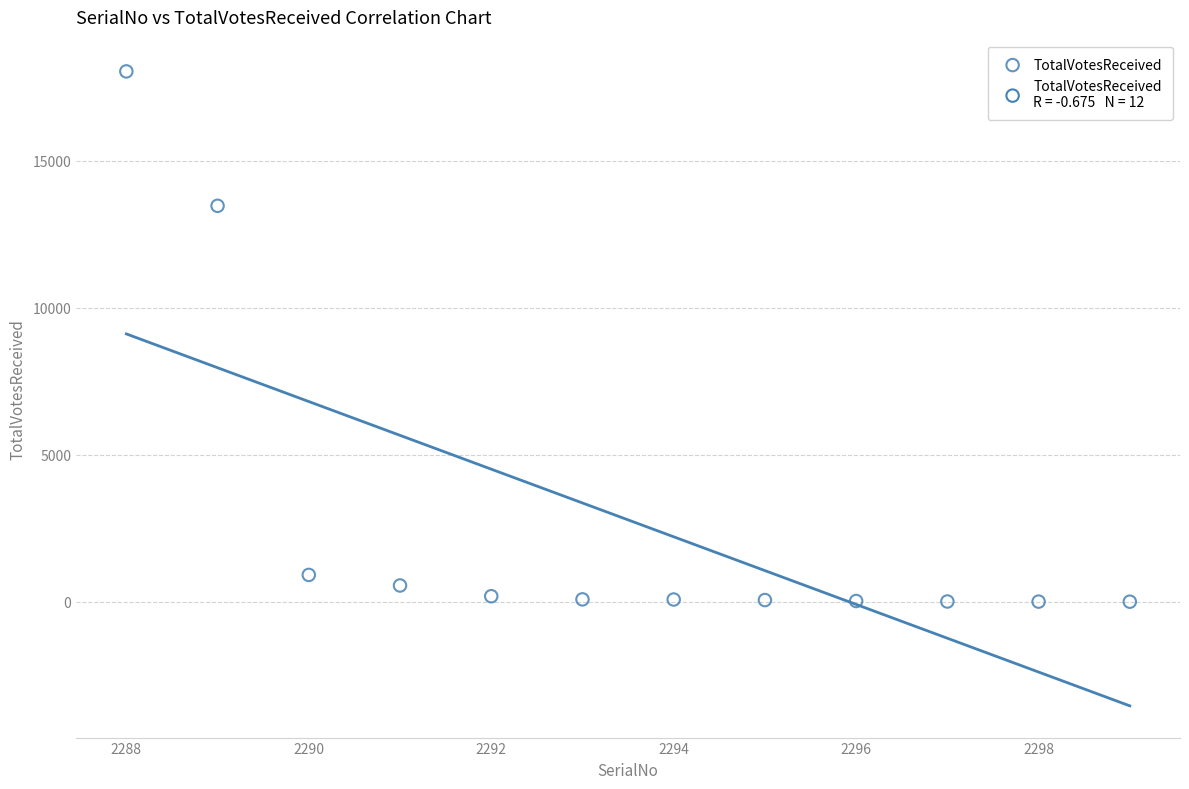

What Y value in the scatter plot is closest to 9023?

13470